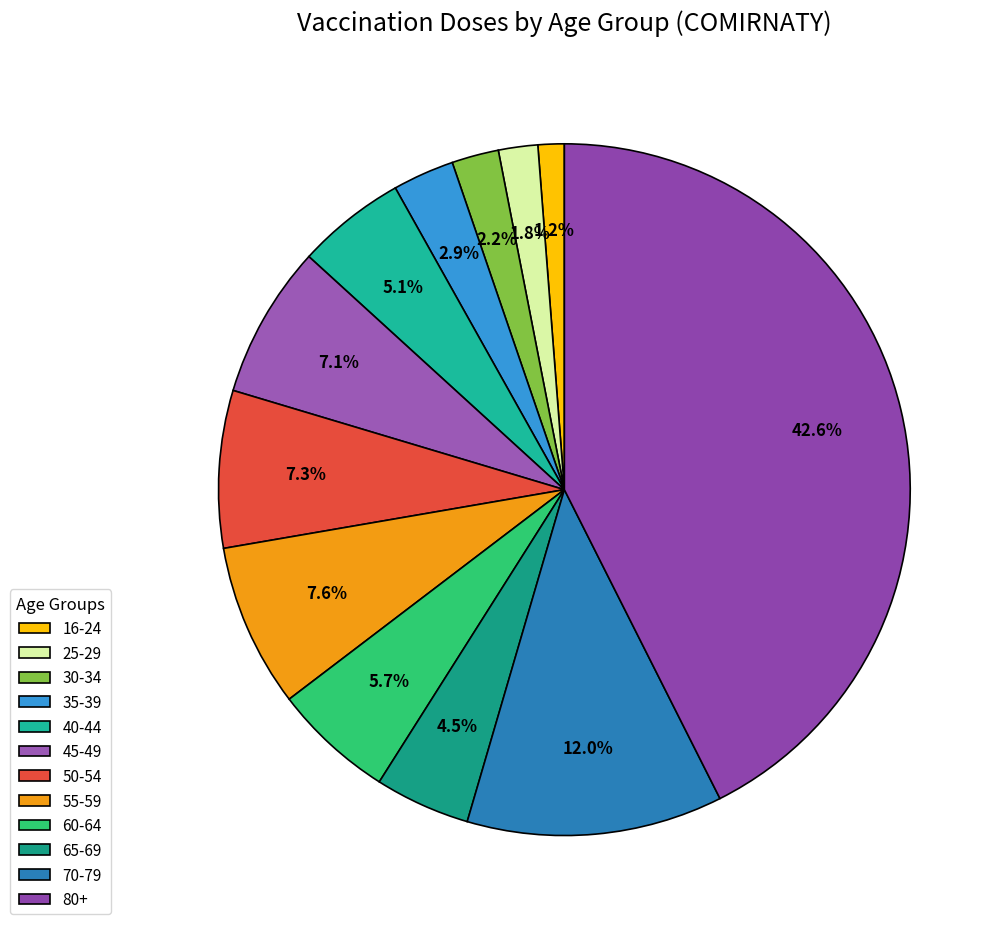

What is the largest slice in the pie chart?

80+